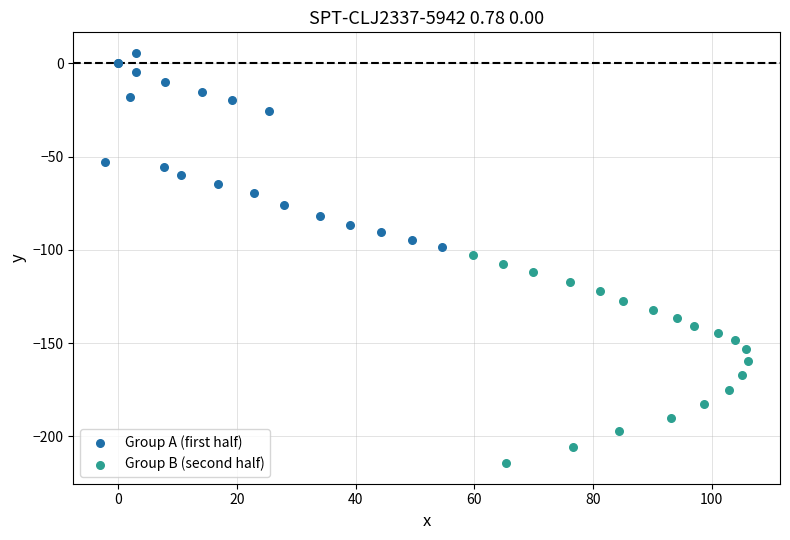

Which series has the widest spread of Y values?

Group B (second half)